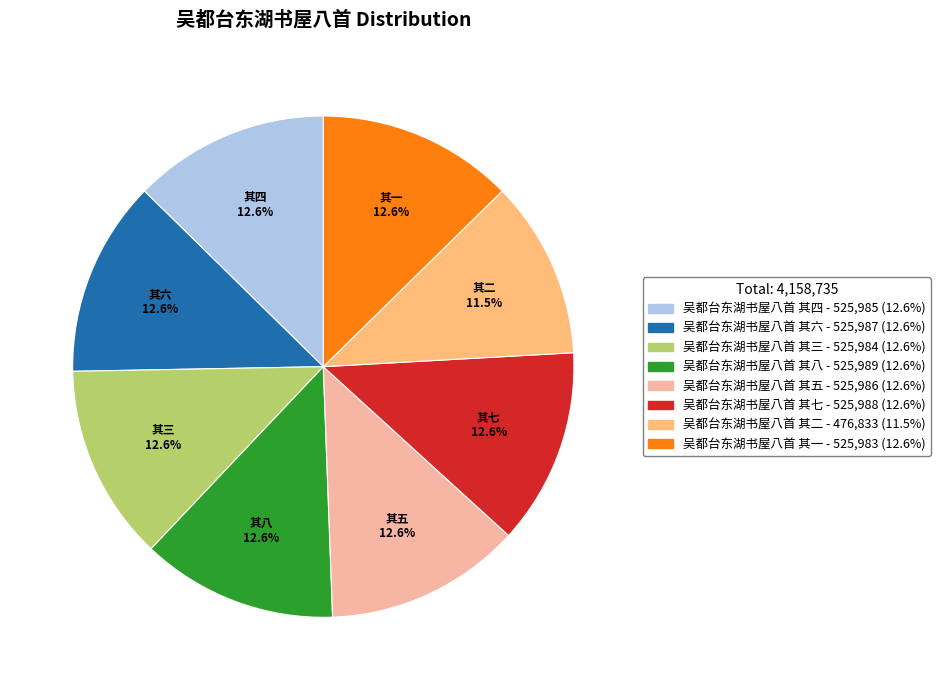

How many segments does this pie chart have?

8